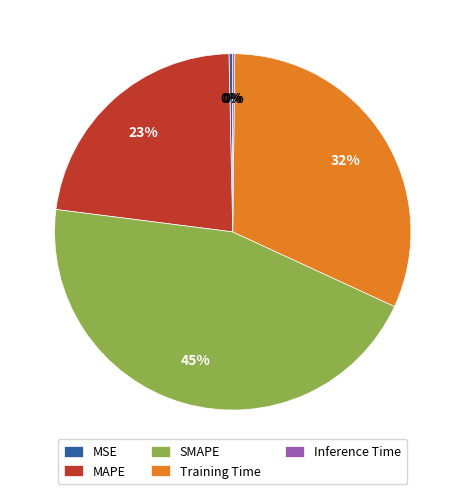

To the nearest percent, what is the average slice percentage?

20%